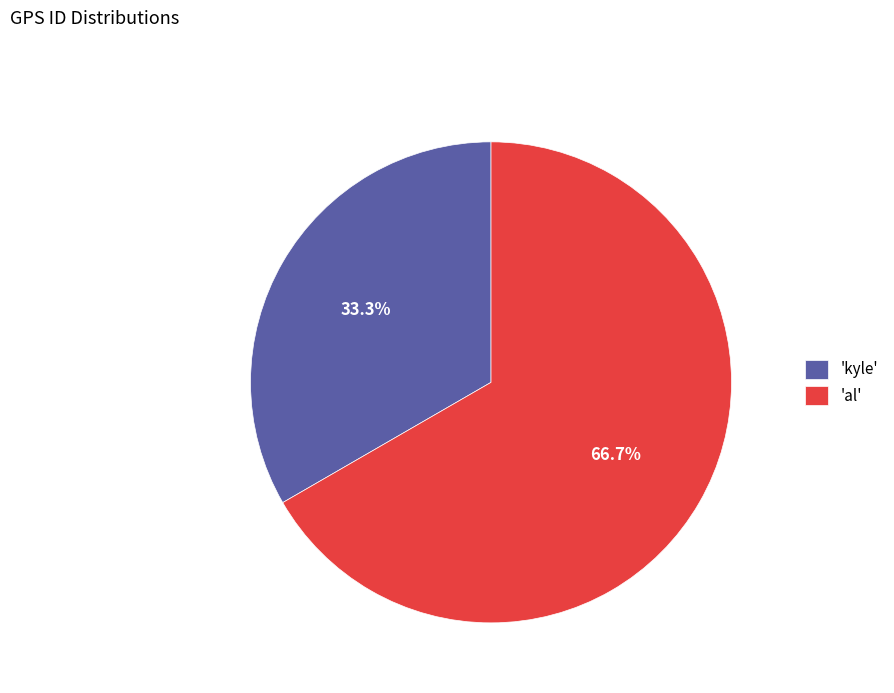

Does any single category account for the majority?

Yes